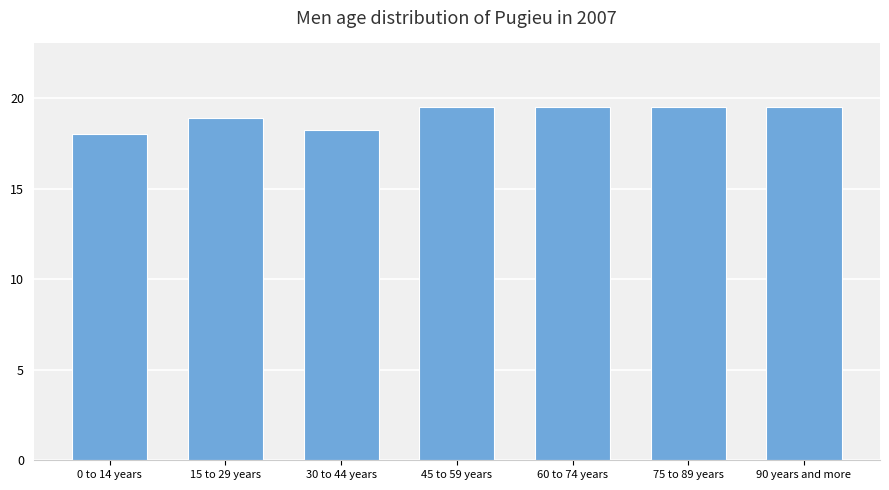

Where is the data nearest to the value 18?

0 to 14 years